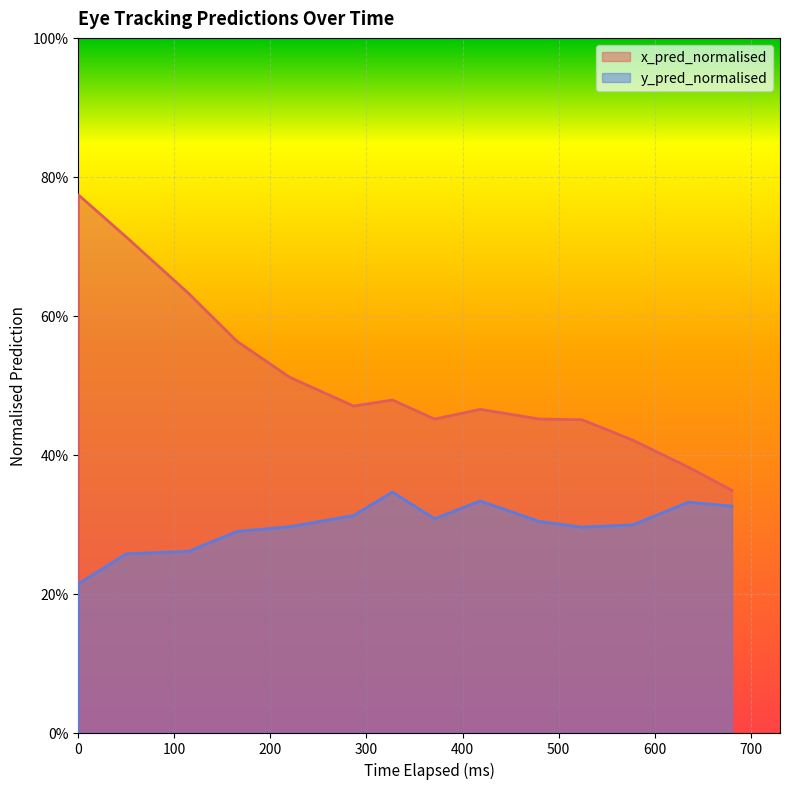

True or false: x_pred_normalised has more than 1 interior local peaks.

True